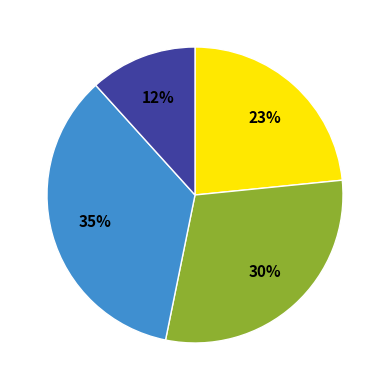

To the nearest percent, what is the average slice percentage?

25%